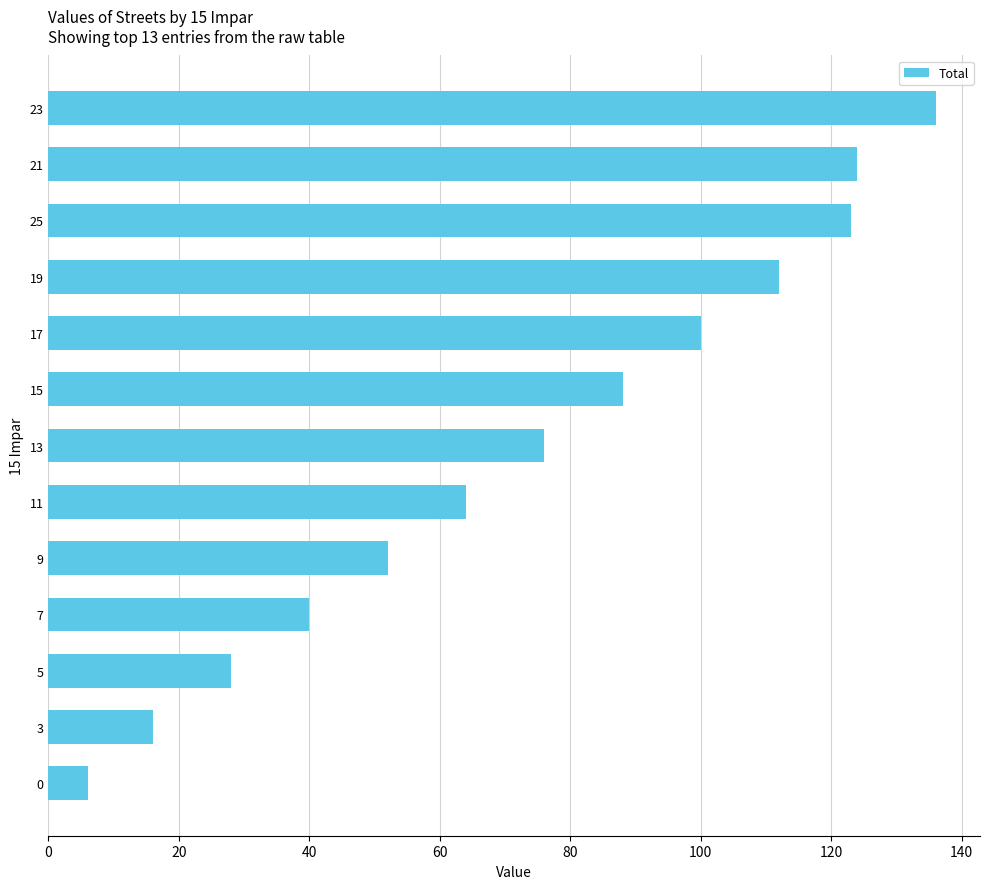

Reading top to bottom, list all the values displayed in this chart.

23=136	21=124	25=123	19=112	17=100	15=88	13=76	11=64	9=52	7=40	5=28	3=16	0=6